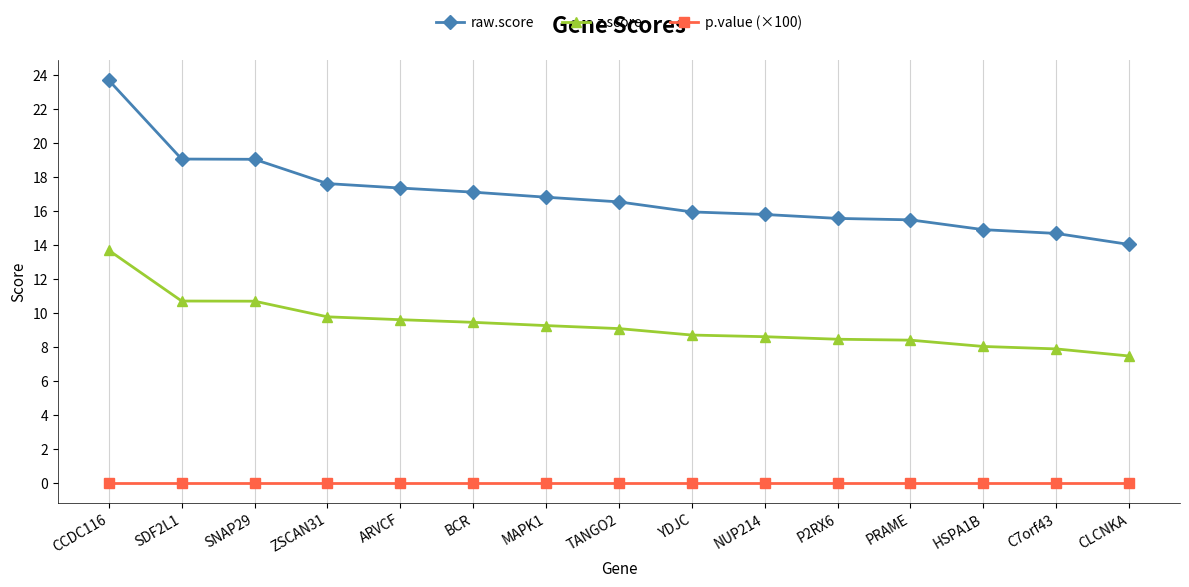

What is the average value of the z.score series?

9.3